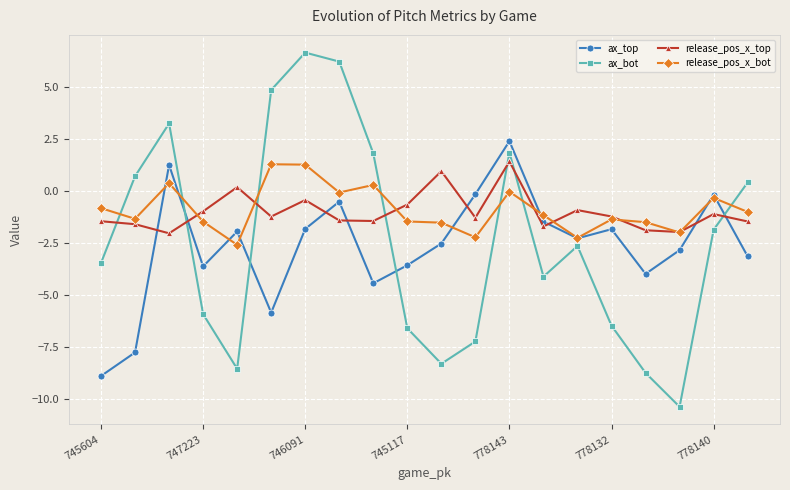

What is the difference between the second highest and second lowest values in the release_pos_x_top series?

2.9